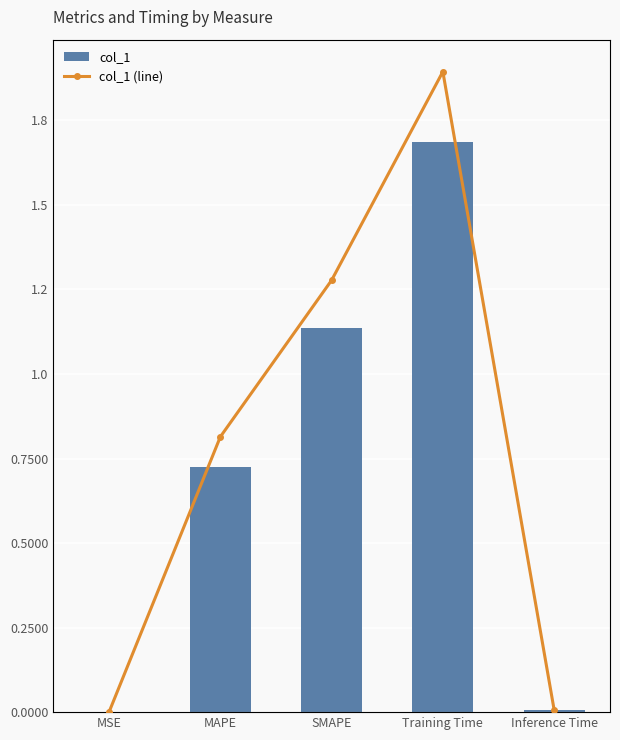

The col_1 series shows 0.0 at Inference Time. True or false?

False